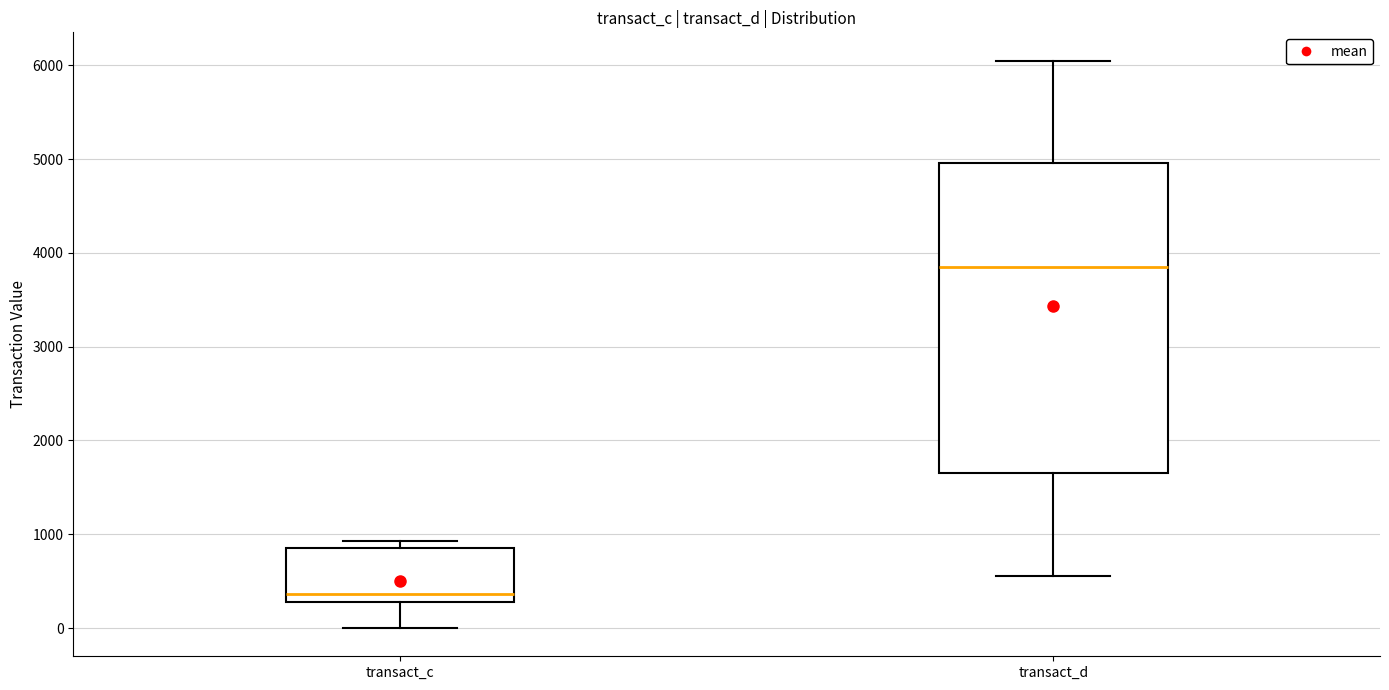

Which box has the lowest median line?

transact_c